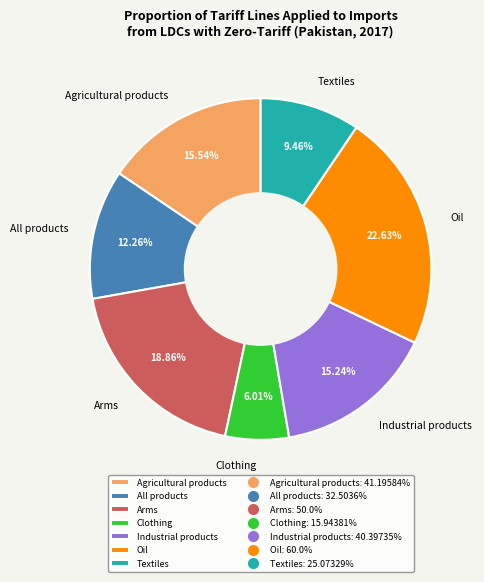

Between Clothing and Industrial products, which is larger?

Industrial products